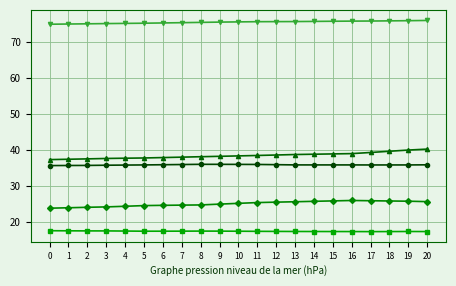

What is the total value across all series at 12?

193.2